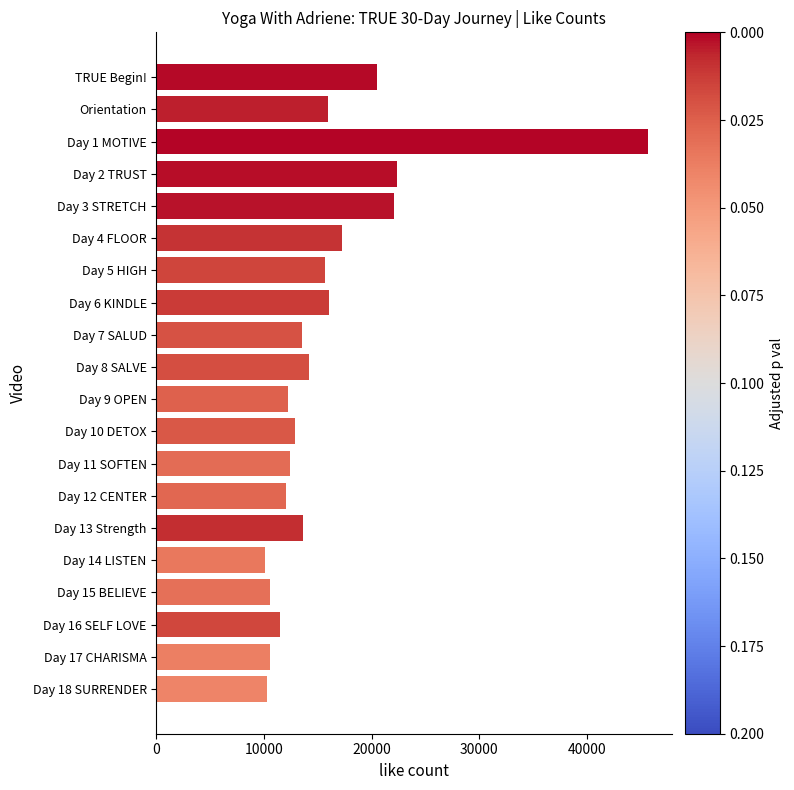

What is the smallest value displayed?

10096